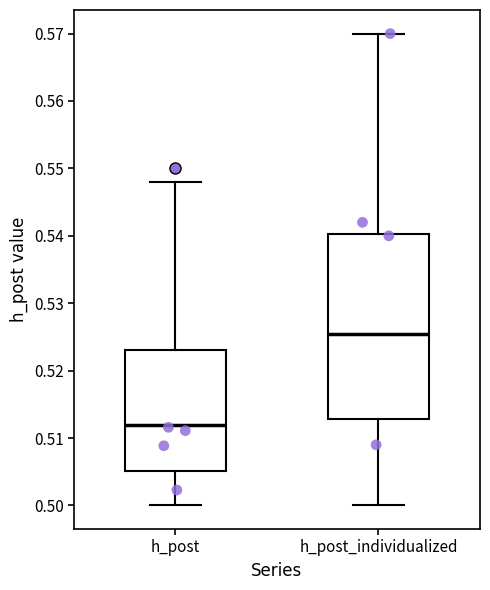

Which box has the highest median line?

h_post_individualized